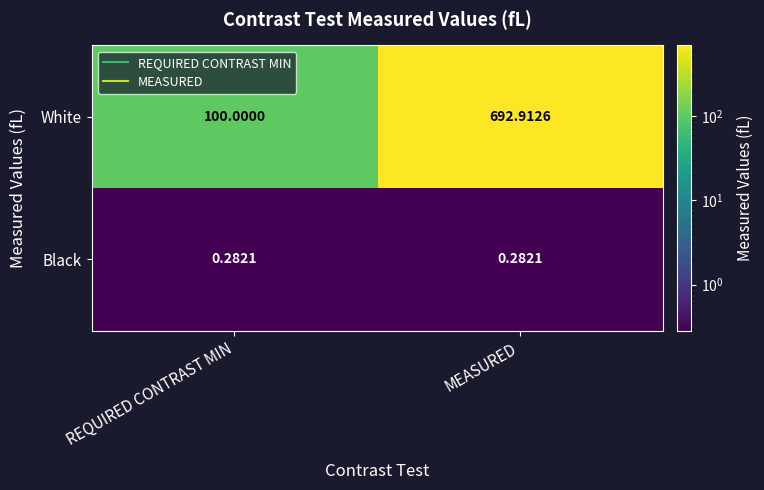

At which category is the sum across all series the highest?

MEASURED